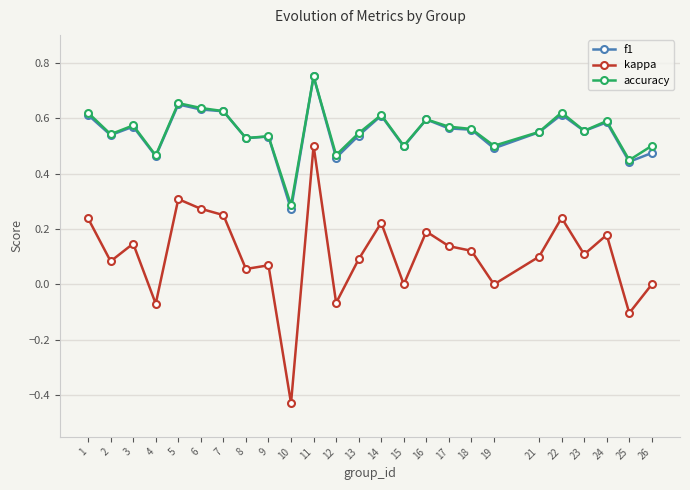

Which category has the lowest value in the kappa series?

10